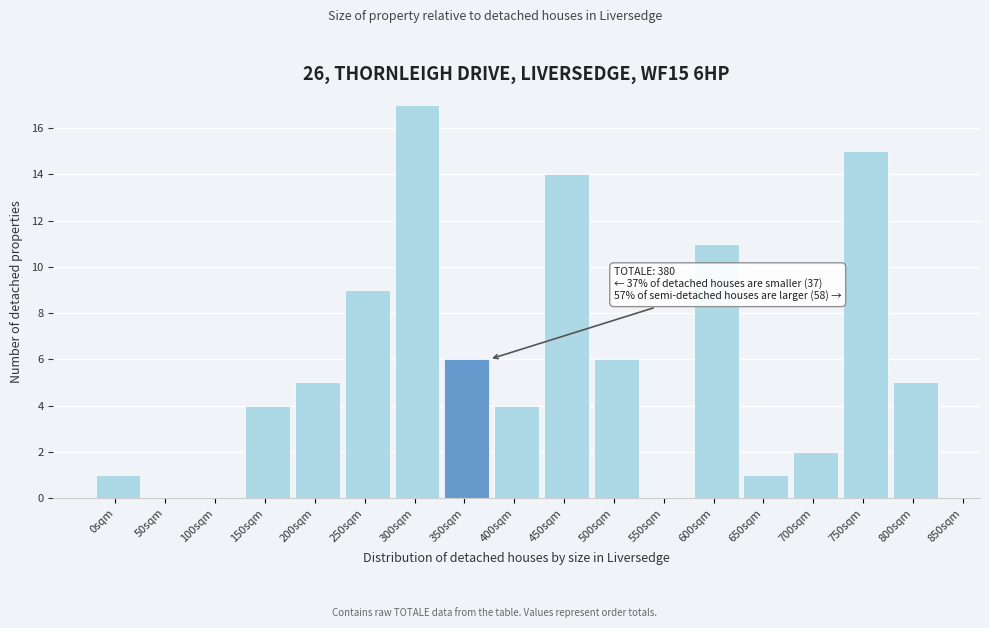

Reading right to left, extract all data points from this chart.

800sqm=5	750sqm=15	700sqm=2	650sqm=1	600sqm=11	550sqm=0	500sqm=6	450sqm=14	400sqm=4	350sqm=6	300sqm=17	250sqm=9	200sqm=5	150sqm=4	100sqm=0	50sqm=0	0sqm=1